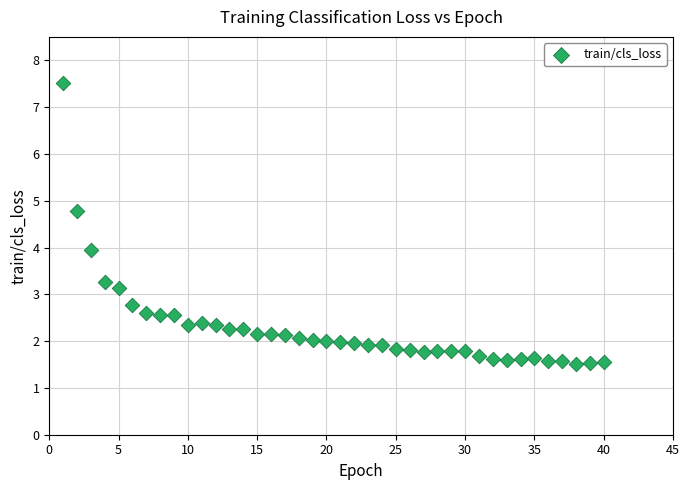

What is the range of Y values (max minus min)?

6.0